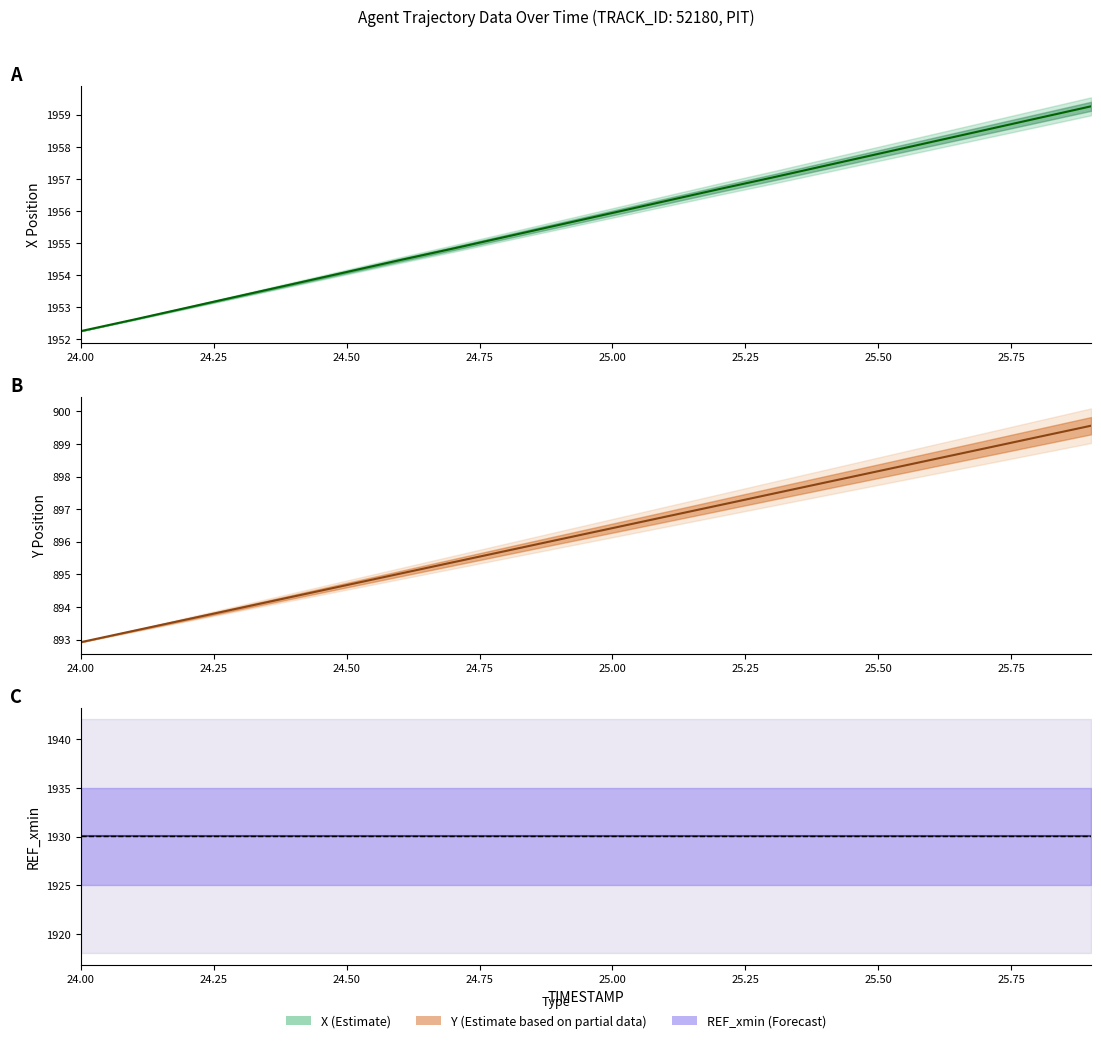

Between 24.0 and 24.4, which series saw the biggest shift?

X